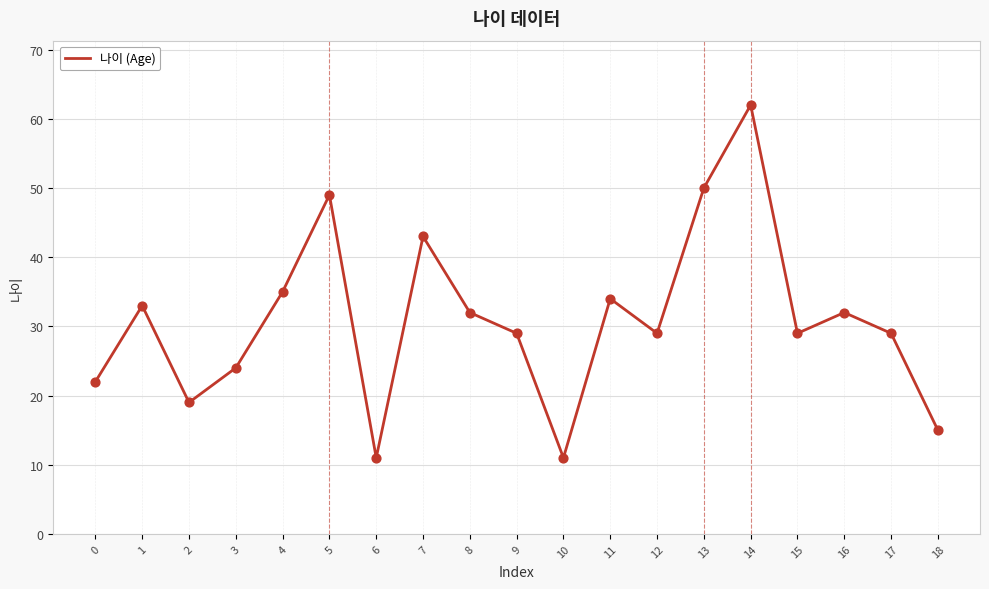

What is the change in value from 5 to 18?

-34